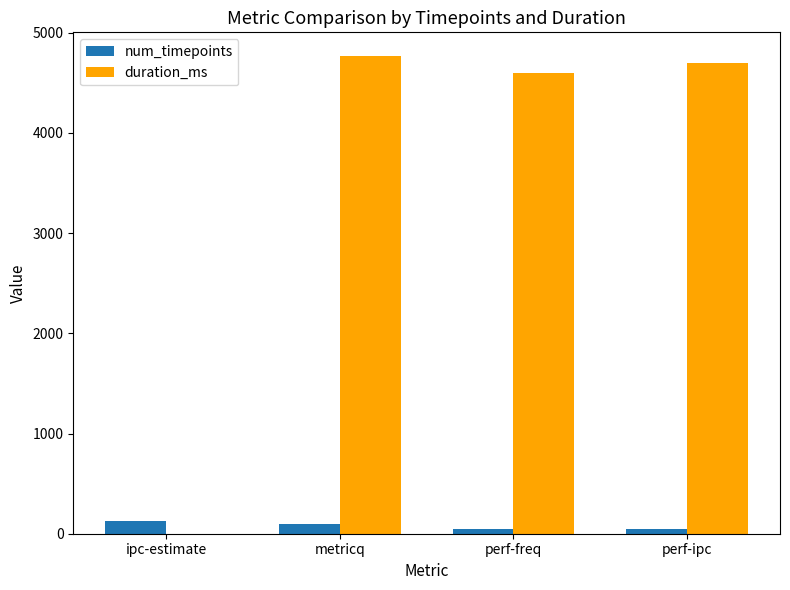

Which series has the largest range (max minus min)?

duration_ms